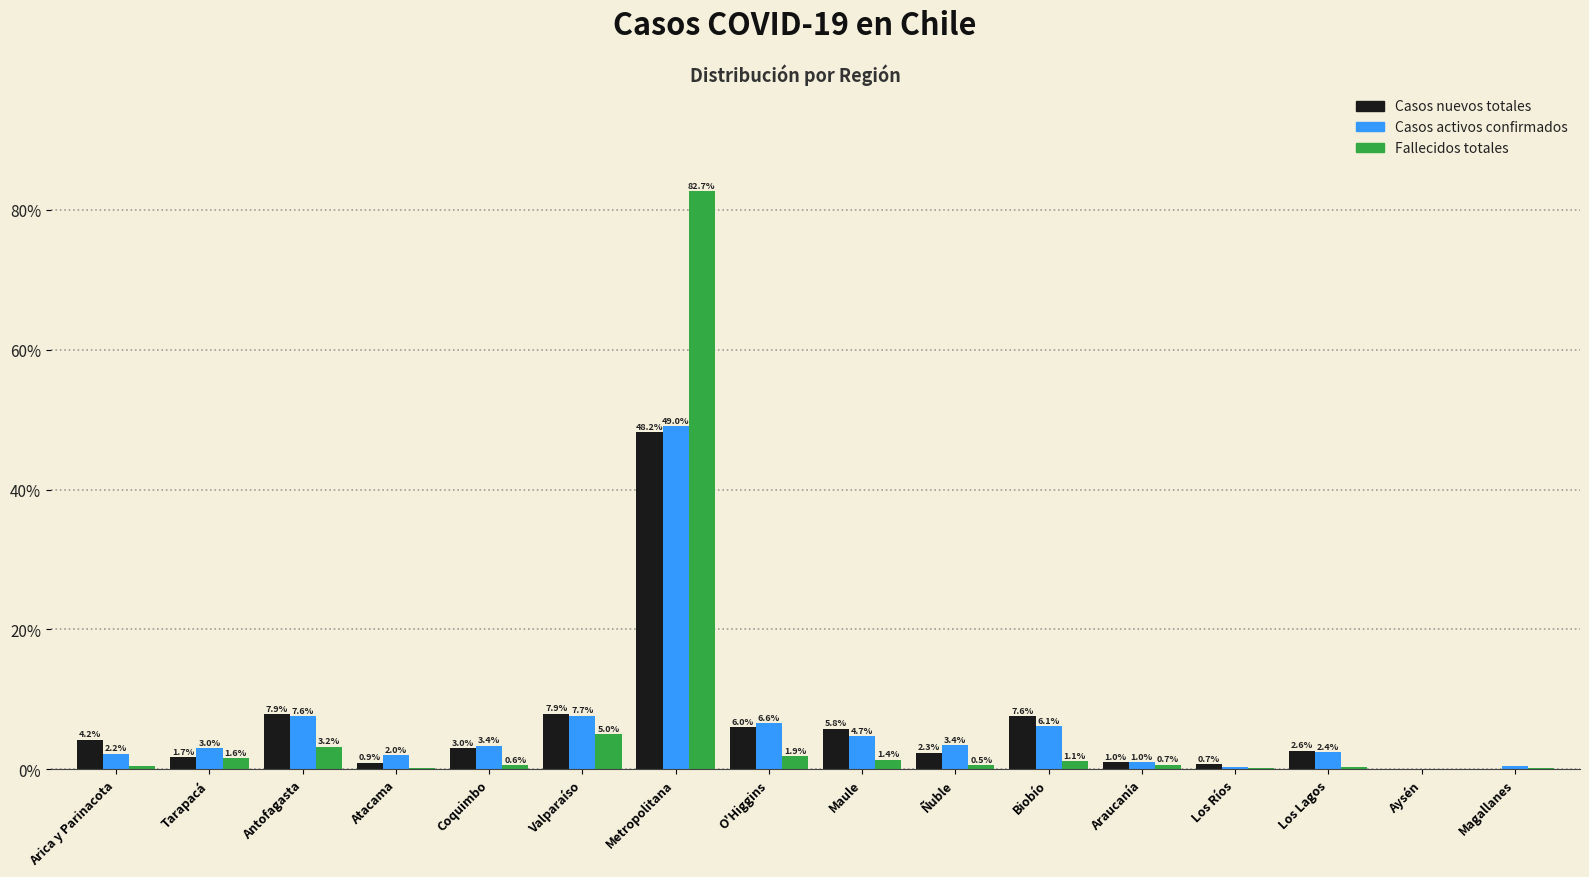

True or false: Casos nuevos totales has a value of 48.2 at Metropolitana.

True